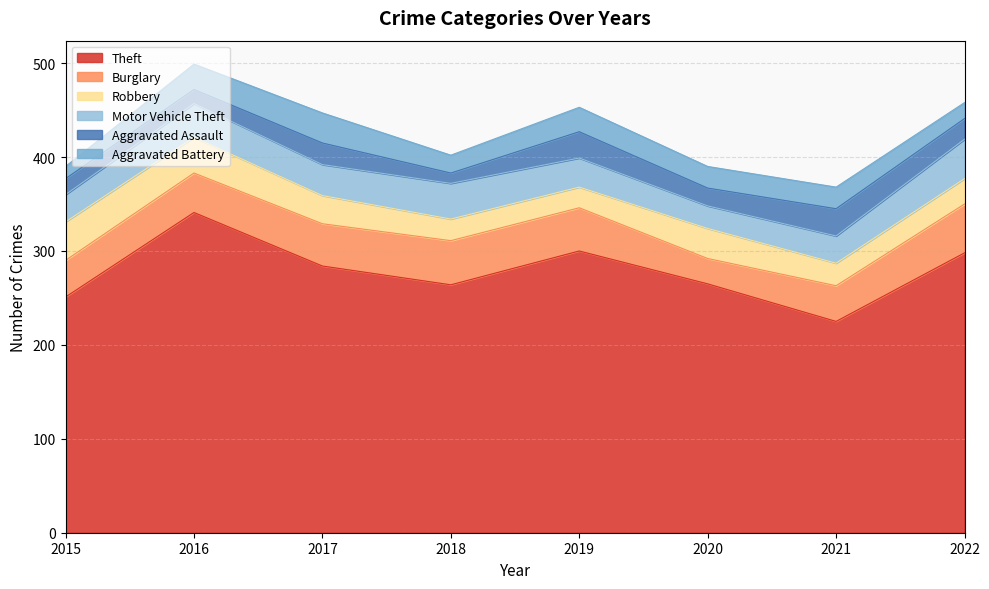

Where is the first local maximum for Motor Vehicle Theft?

2016